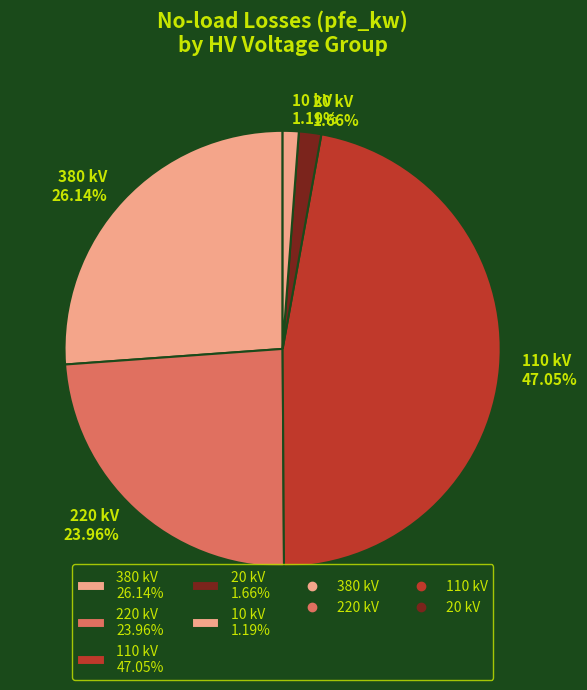

Do 220 kV 23.96% and 110 kV 47.05% together represent more than half of the pie?

Yes